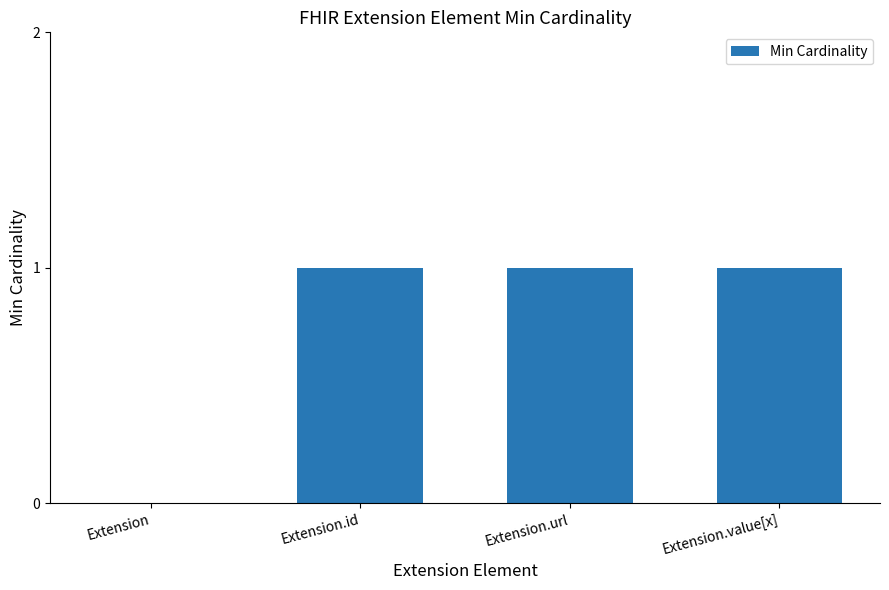

The chart shows a value of 1 at Extension.value[x]. True or false?

True